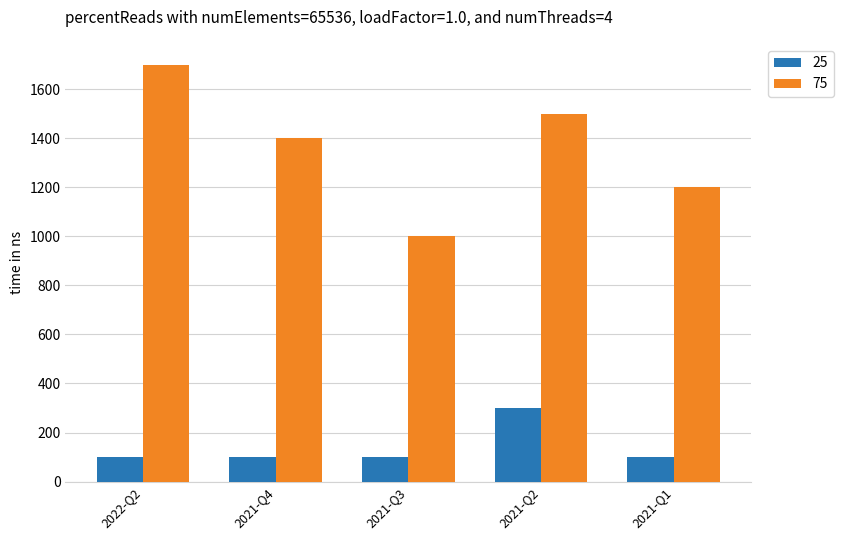

The value of 25 at 2021-Q3 is 100. True or false?

True